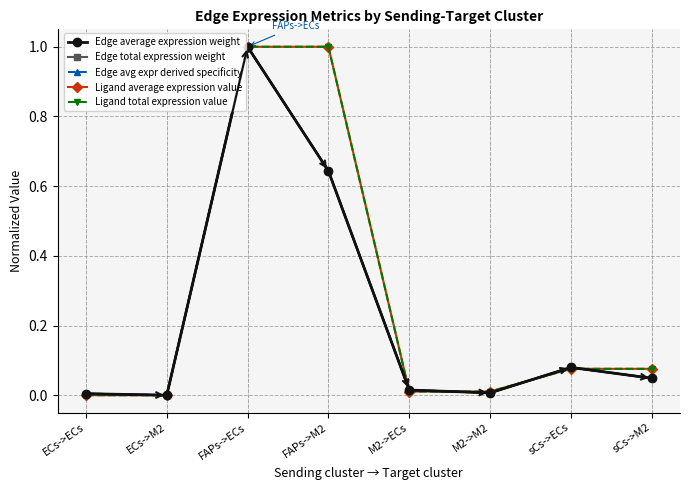

What are all the series names shown in the legend?

Edge average expression weight, Edge total expression weight, Edge avg expr derived specificity, Ligand average expression value, Ligand total expression value